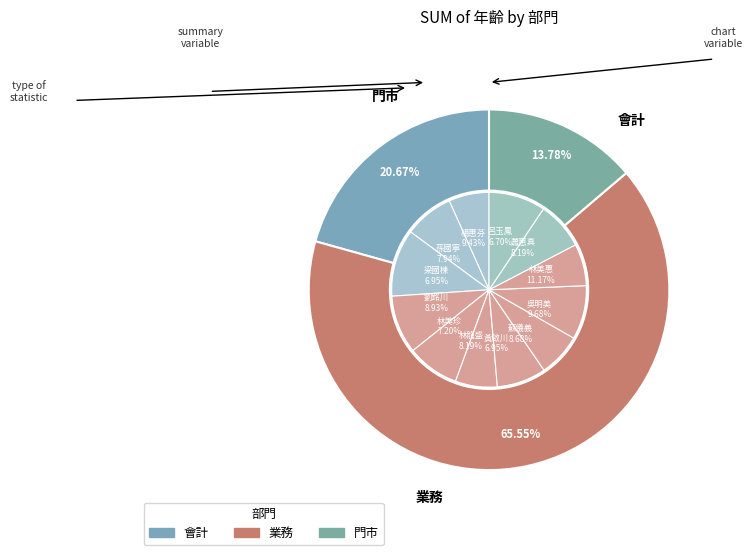

Does M03 蘇儀義 represent more than half of the total?

No